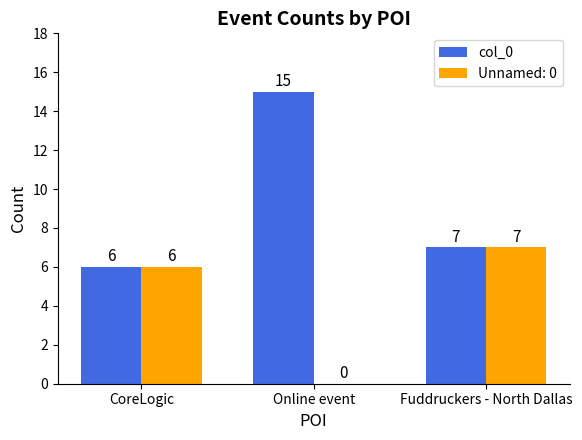

At which label is col_0 closest to 10?

Fuddruckers - North Dallas